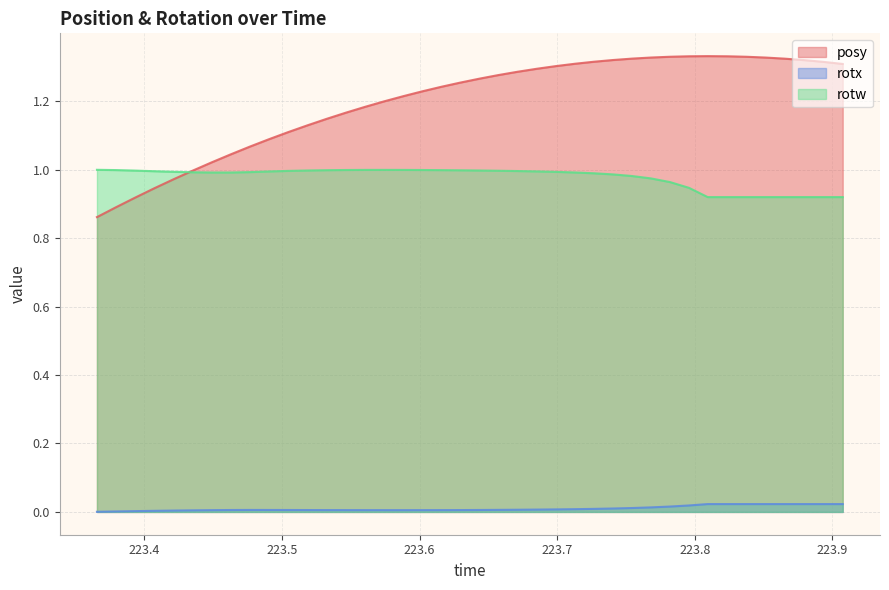

How many values in the posy series exceed 1?

34